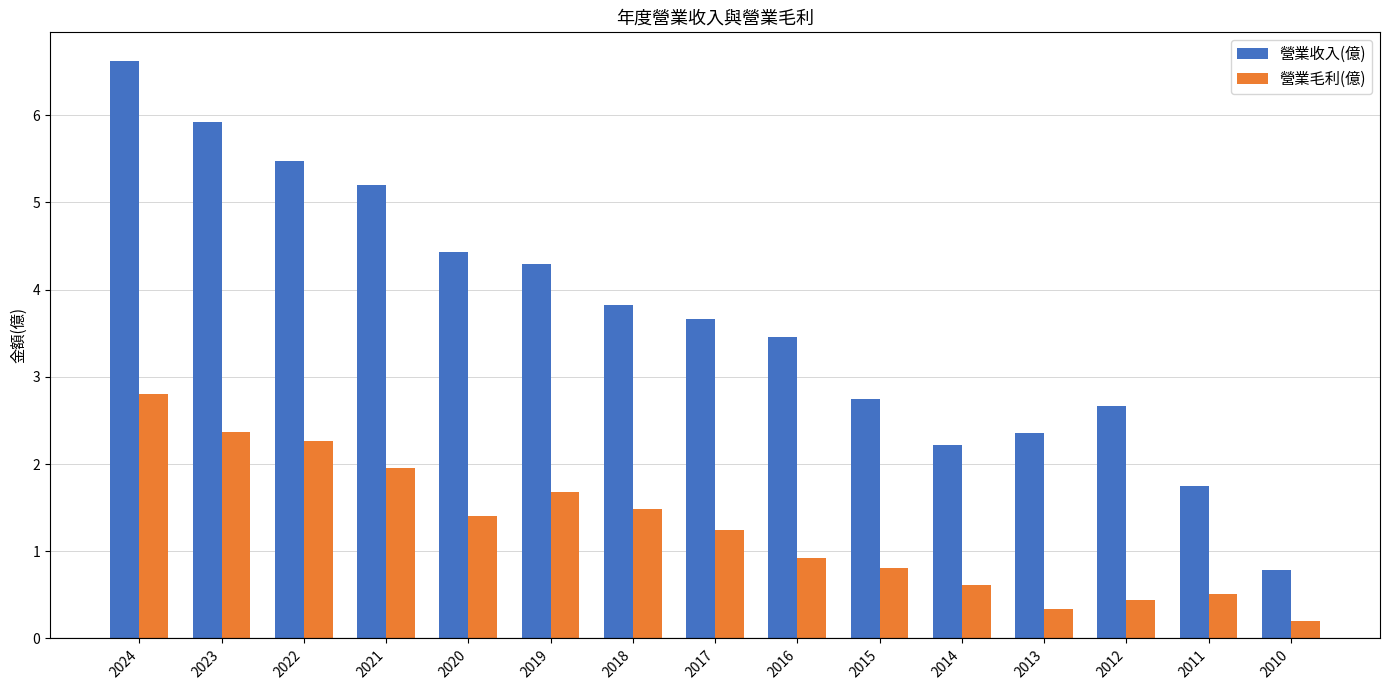

At how many categories does at least one series exceed 0?

15